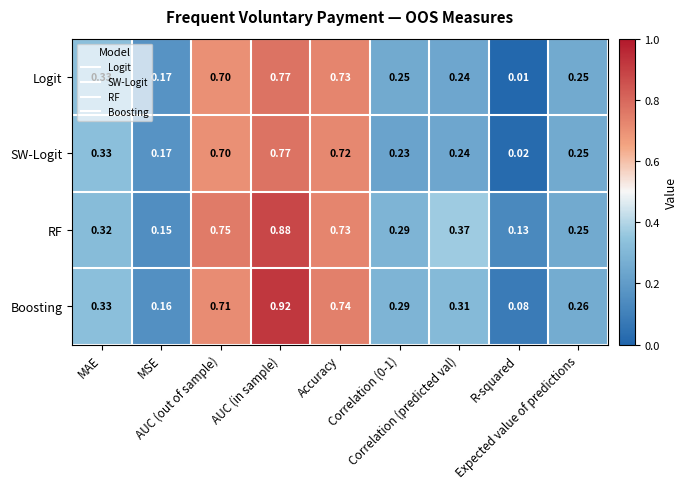

Which series has the widest spread of values?

Boosting